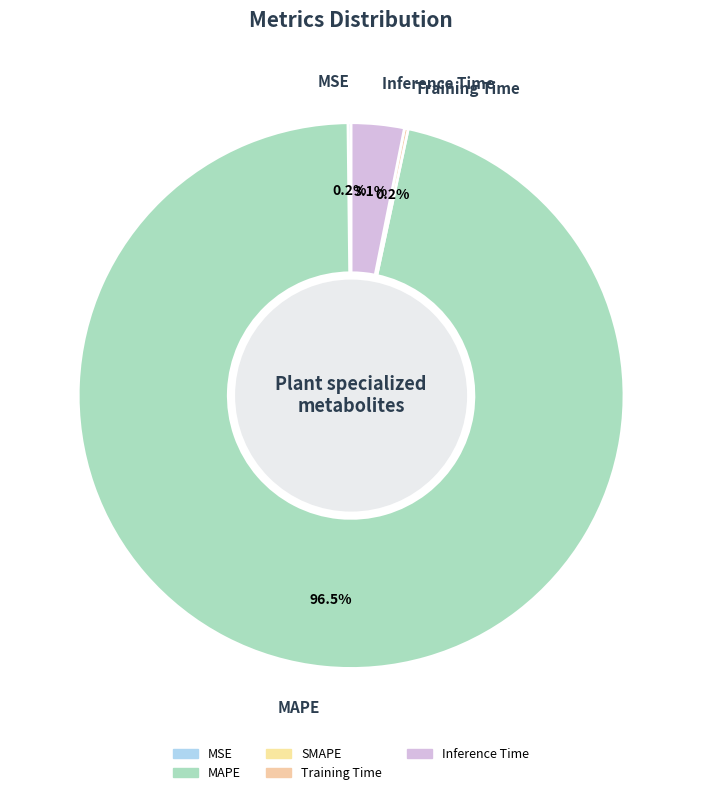

Is there a majority slice in this chart?

Yes